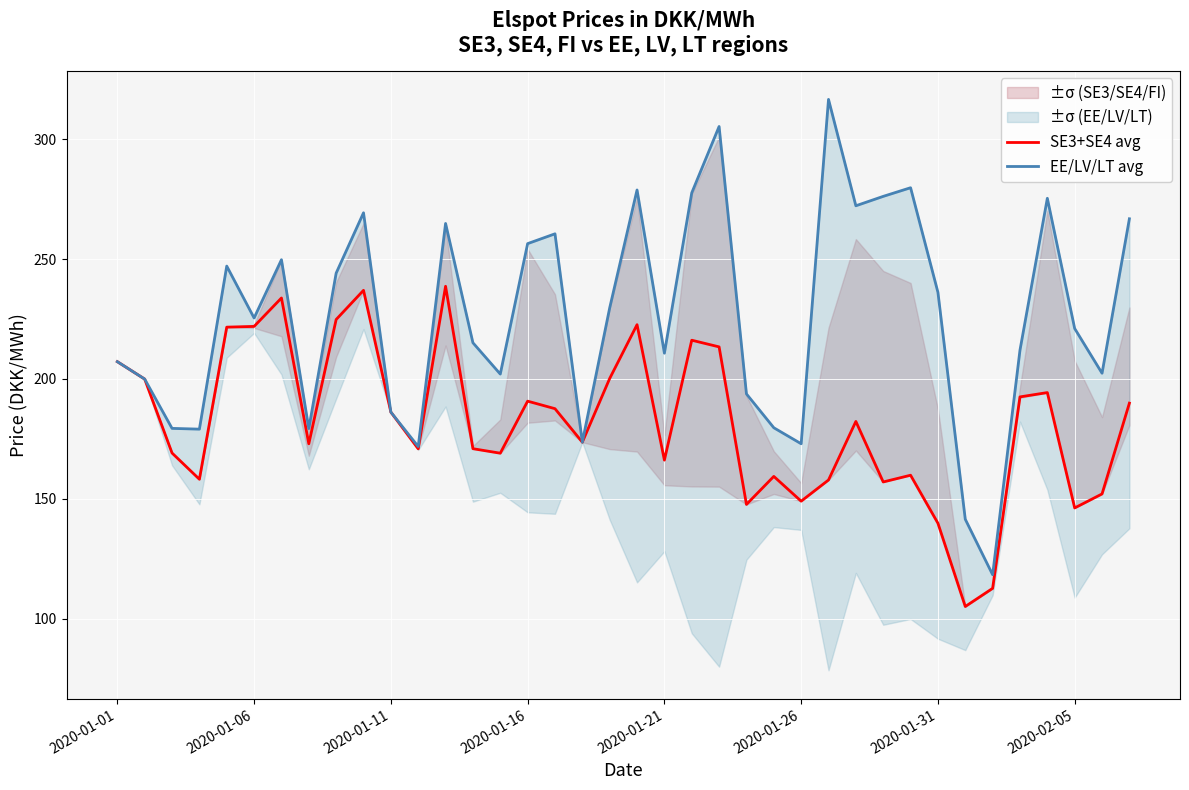

True or false: SE3+SE4 avg has a value of 186.2 at 2020-01-11.

True